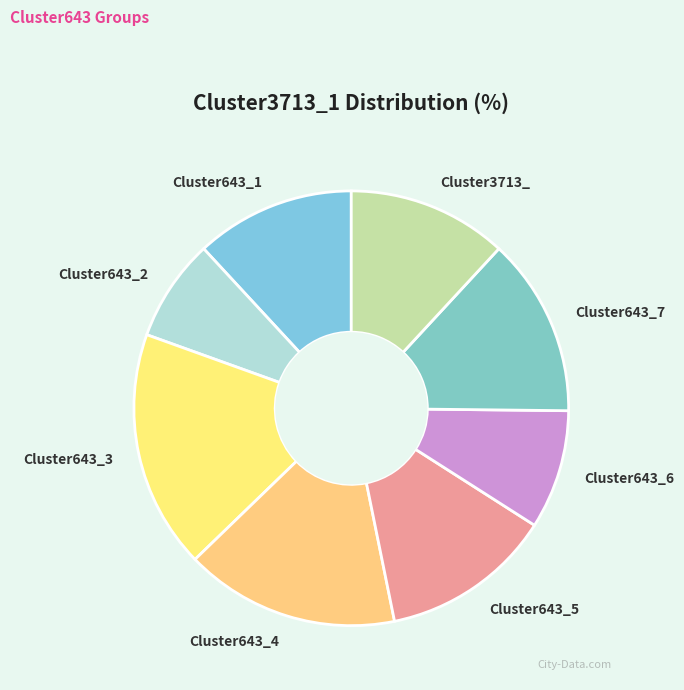

Does any single category account for the majority?

No